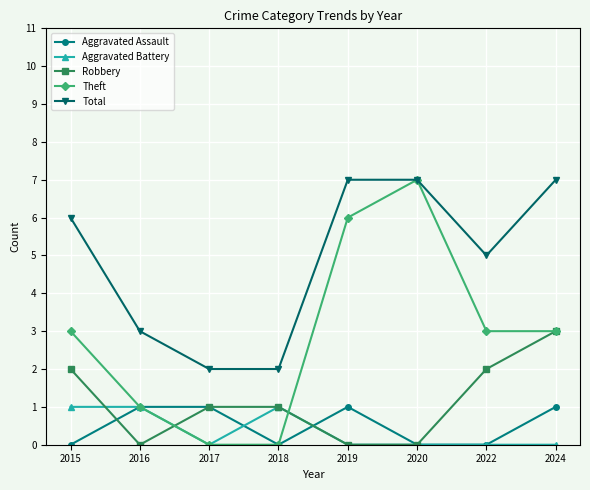

What is the difference between the second highest and minimum values in the Aggravated Assault series?

1